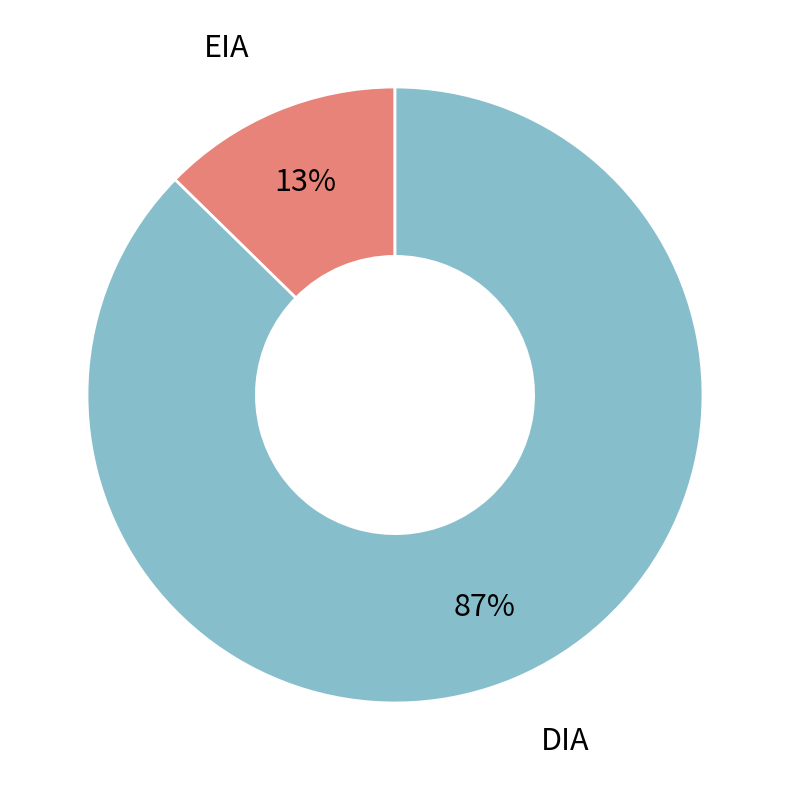

To the nearest percent, what percentage of the pie is DIA?

87%